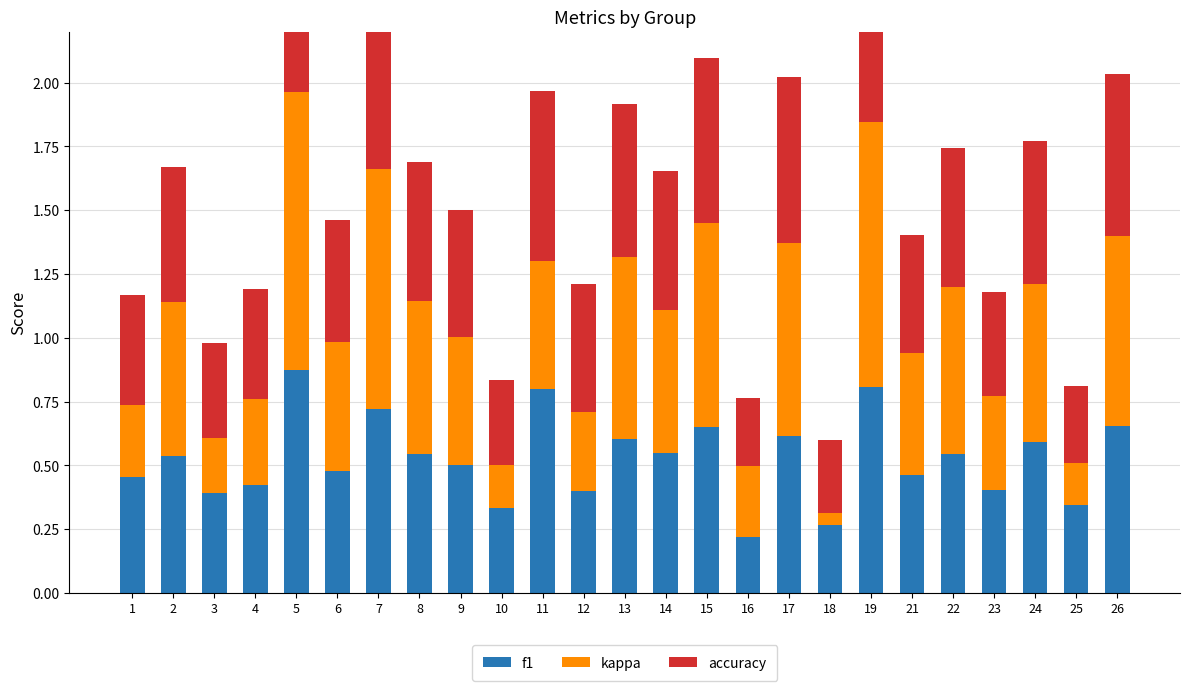

Which series has the largest total across all categories?

kappa